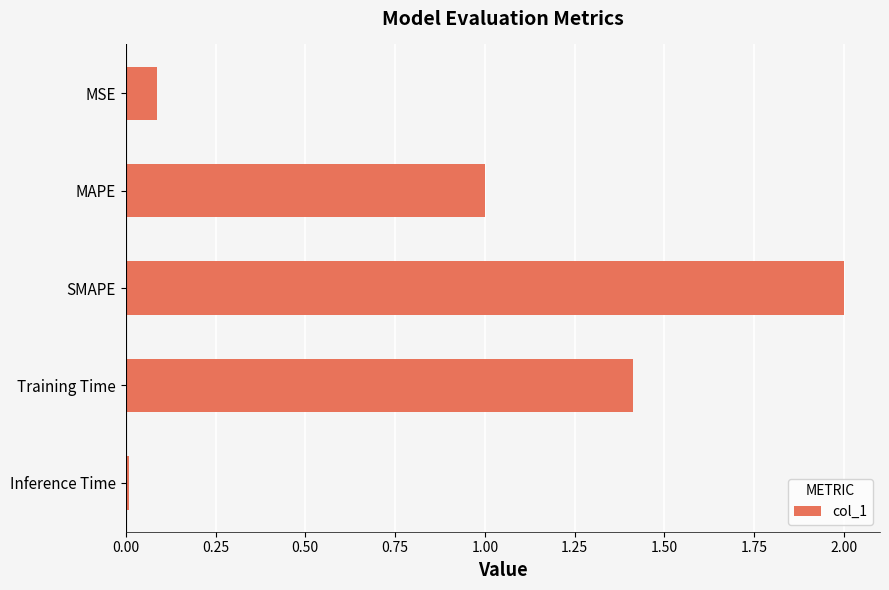

Are the bars grouped side by side (vs. stacked)?

No